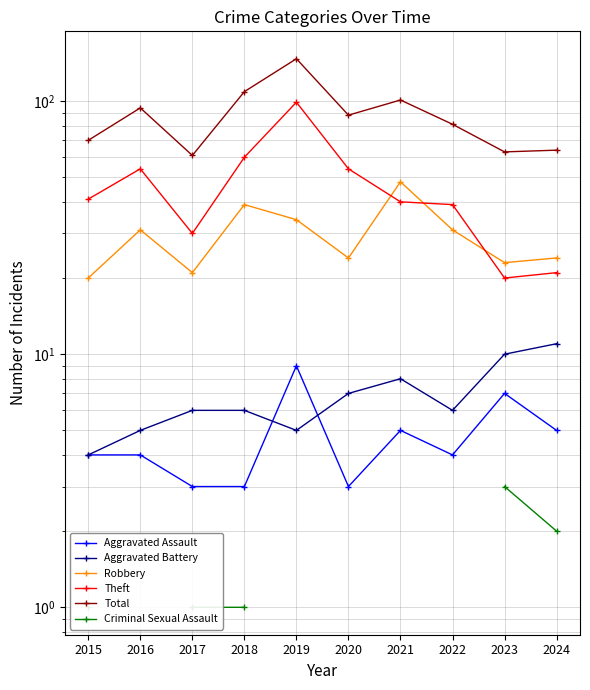

Which series has the largest range (max minus min)?

Total